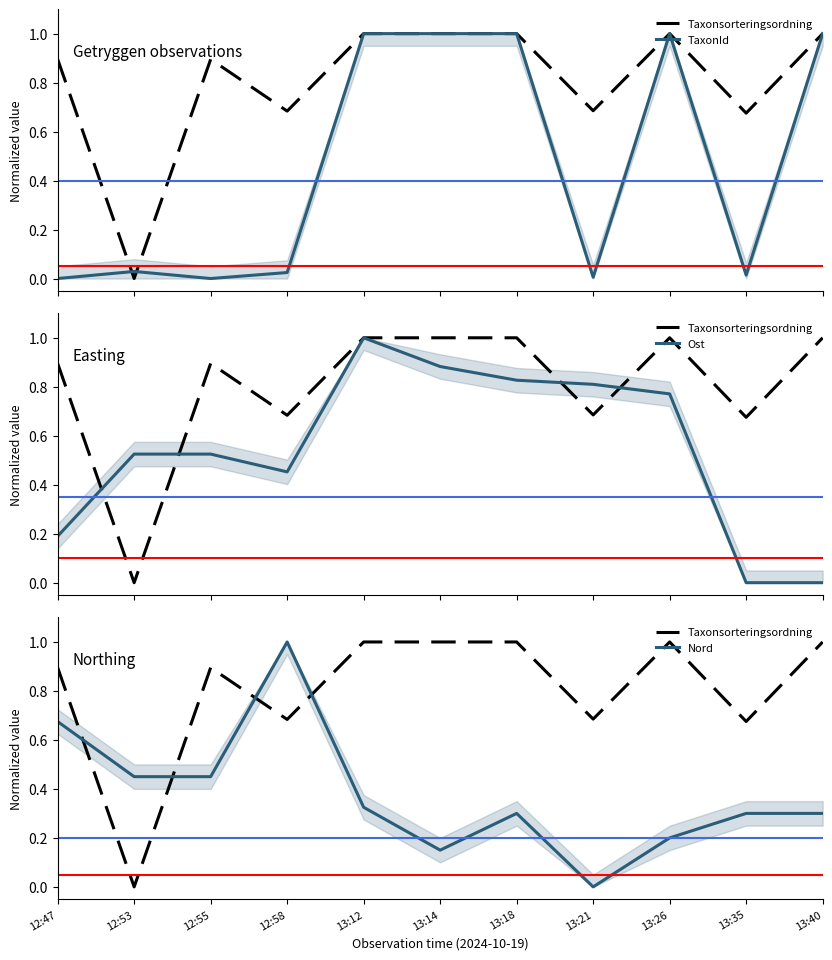

What is the maximum value shown in the chart?

1.0